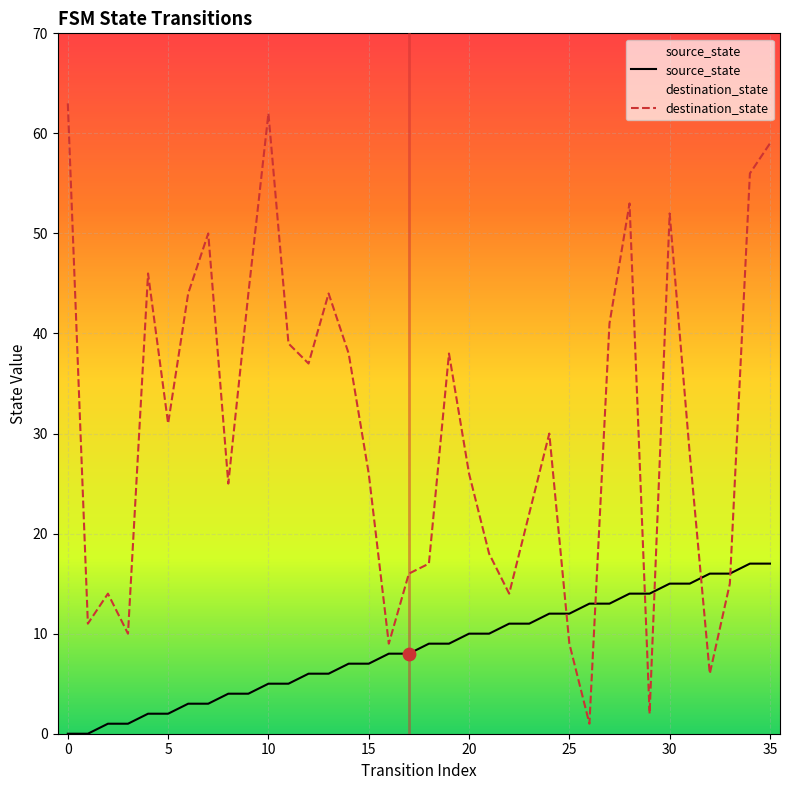

Which series has the widest spread of Y values?

destination_state